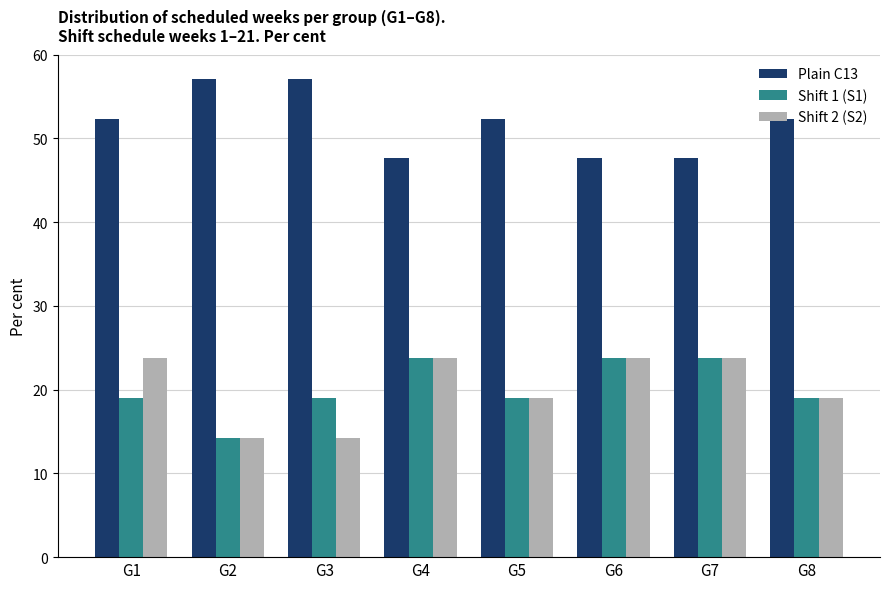

Is it true that Shift 2 (S2) equals 19.0 at G8?

True